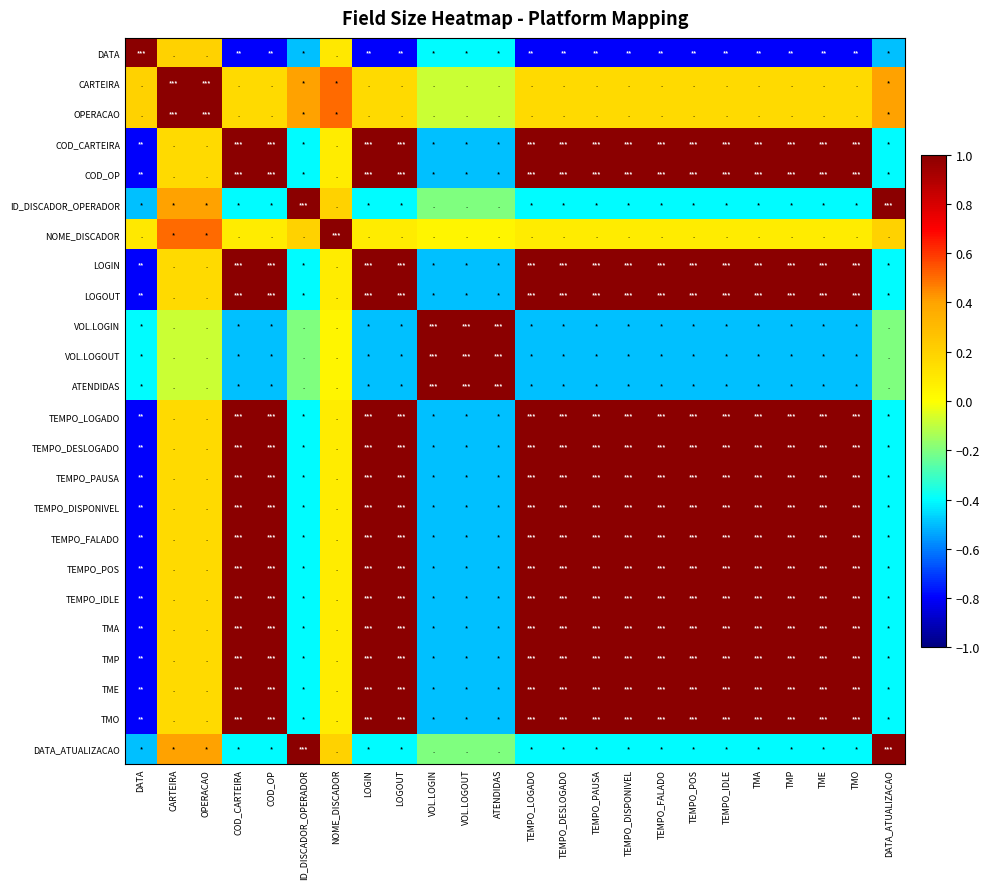

What is the total value across all series at LOGOUT?

12.3